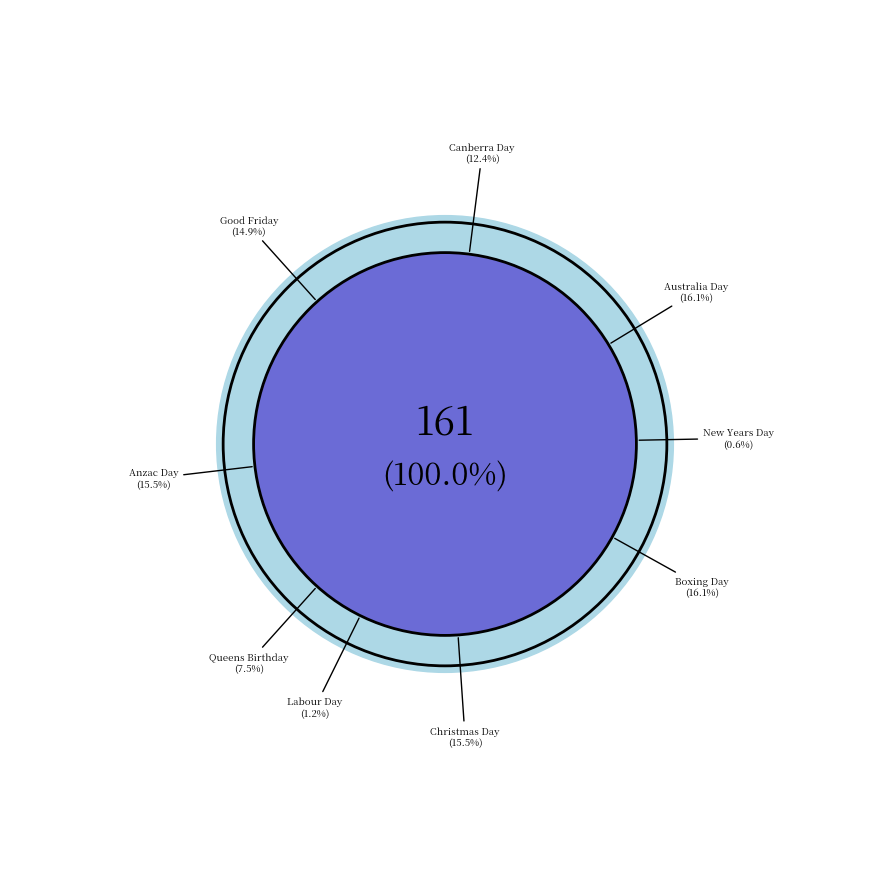

How many slices are in this pie chart?

9